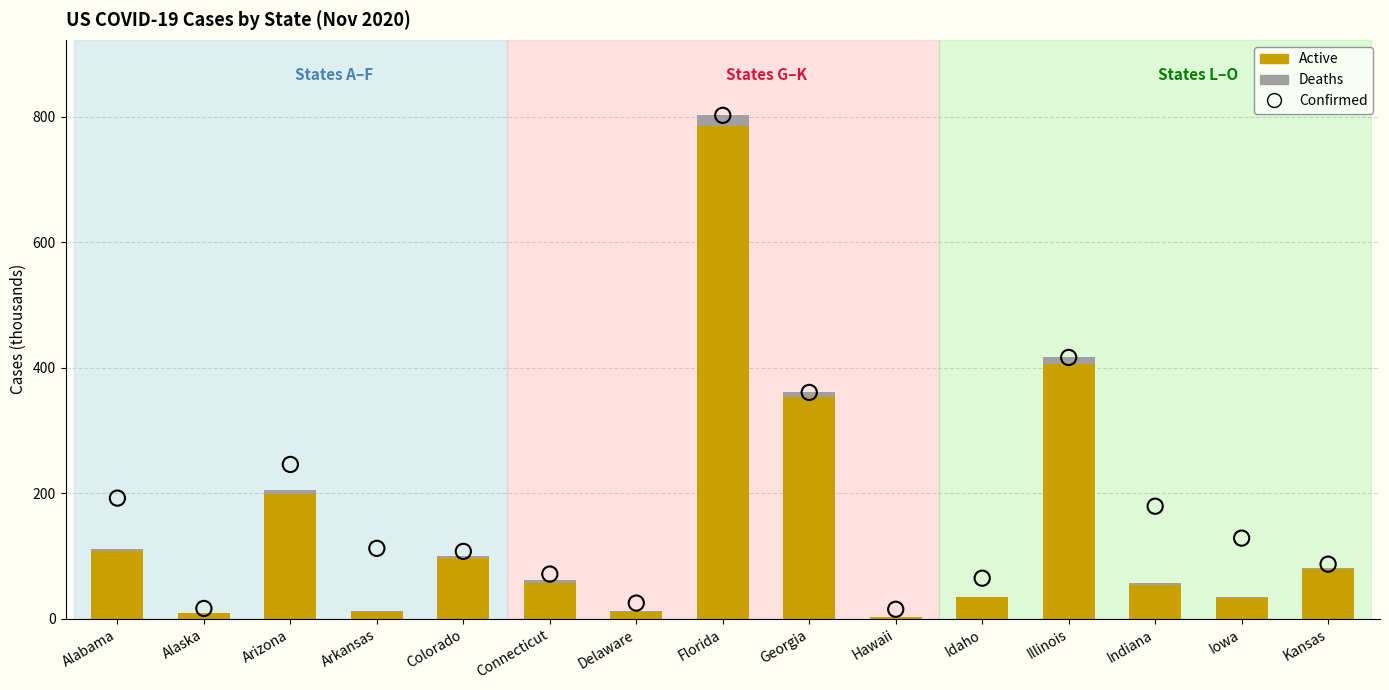

Is the value of Deaths at Alaska greater than the value of Confirmed (thousands) at Alaska?

No